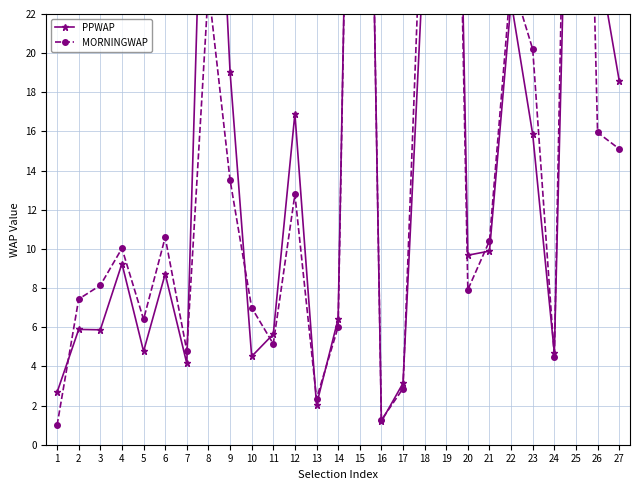

At which label does MORNINGWAP first exceed 10?

4